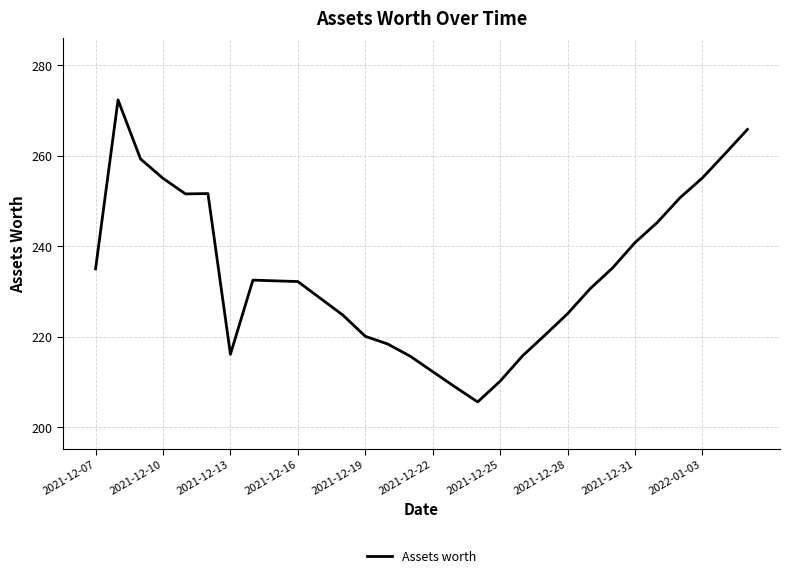

What is the difference between the maximum and minimum values?

66.7